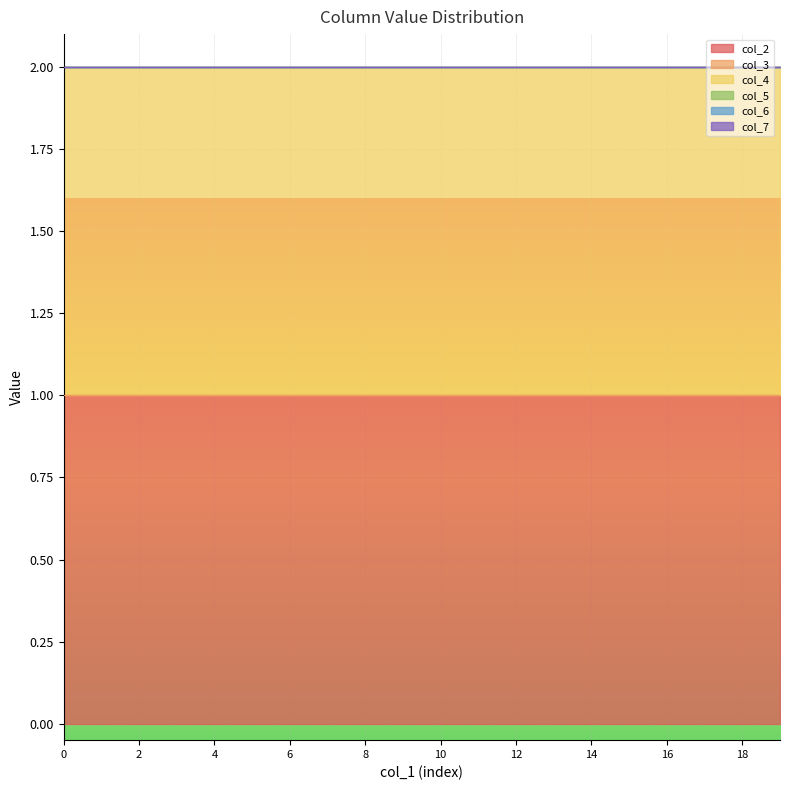

Which series changed the most between 0 and 0?

col_2